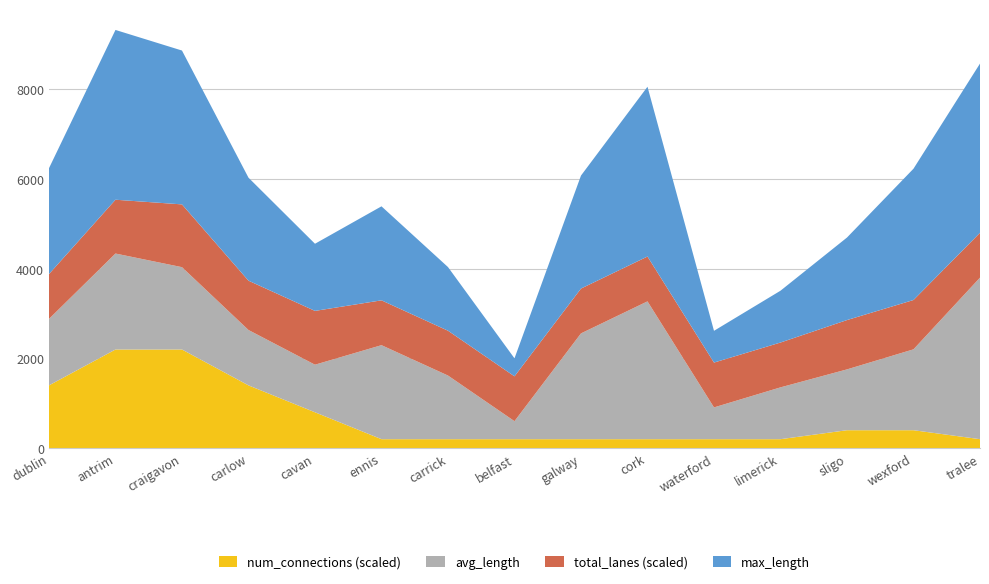

Reading left to right, list all the values displayed in this chart.

avg_length: dublin=1481.9	antrim=2140.2	craigavon=1836.3	carlow=1234.8	cavan=1061.0	ennis=2096.5	carrick=1419.2	belfast=401.4	galway=2359.1	cork=3073.5	waterford=708.4	limerick=1155.6	sligo=1356.5	wexford=1803.8	tralee=3602.6
total_lanes: dublin=10.0	antrim=12.0	craigavon=14.0	carlow=11.0	cavan=12.0	ennis=10.0	carrick=10.0	belfast=10.0	galway=10.0	cork=10.0	waterford=10.0	limerick=10.0	sligo=11.0	wexford=11.0	tralee=10.0
num_connections: dublin=7.0	antrim=11.0	craigavon=11.0	carlow=7.0	cavan=4.0	ennis=1.0	carrick=1.0	belfast=1.0	galway=1.0	cork=1.0	waterford=1.0	limerick=1.0	sligo=2.0	wexford=2.0	tralee=1.0
max_length: dublin=2360.6	antrim=3786.4	craigavon=3431.2	carlow=2297.3	cavan=1497.4	ennis=2096.5	carrick=1419.2	belfast=401.4	galway=2519.9	cork=3786.4	waterford=708.4	limerick=1155.6	sligo=1840.7	wexford=2928.5	tralee=3774.1